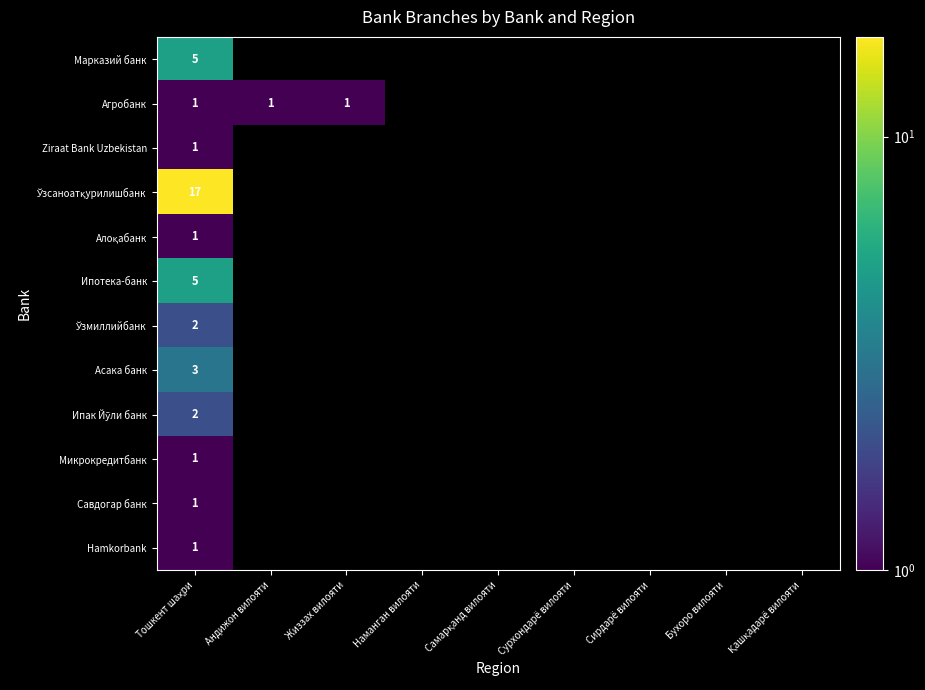

The value of Агробанк at Андижон вилояти is 1. True or false?

True